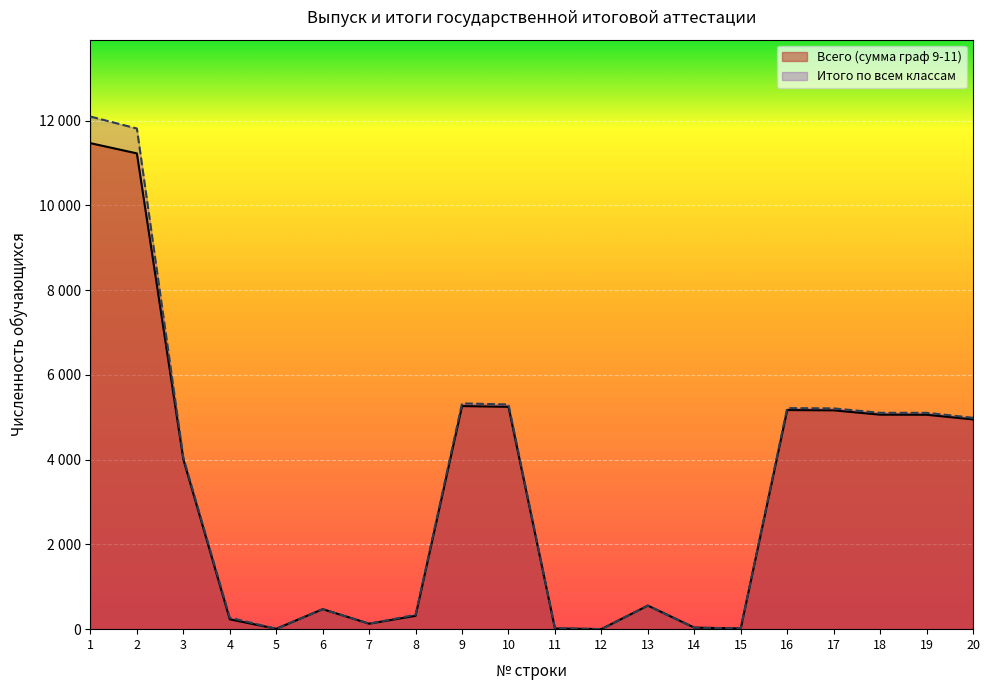

At which category is the sum across all series the highest?

1